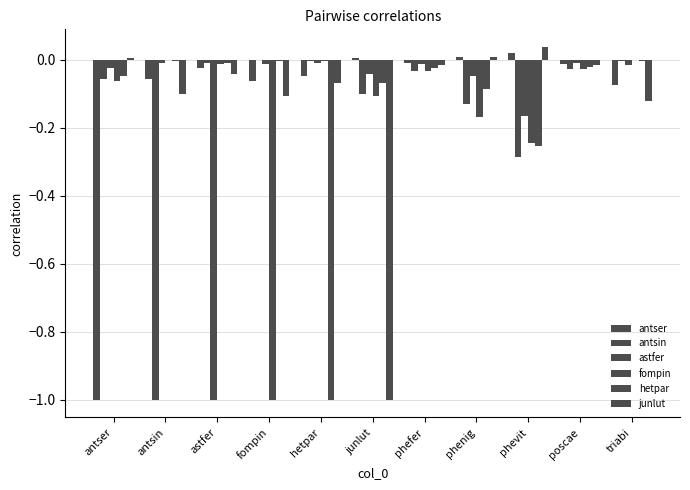

How many categories are shown in the chart?

11